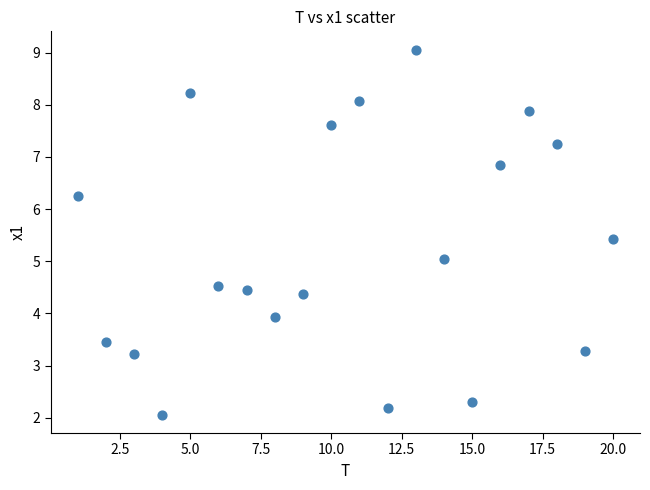

What is the range of Y values (max minus min)?

7.0